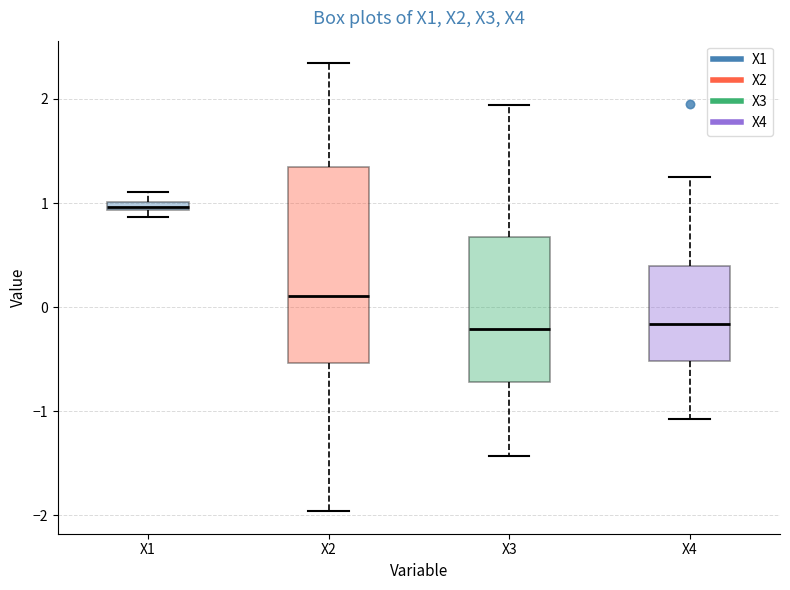

Which box has the highest median line?

X1